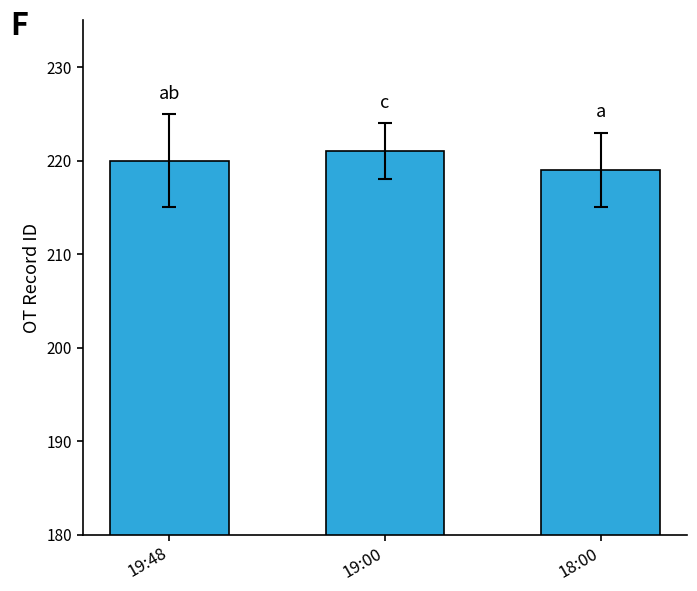

Count the number of categories in the chart.

3